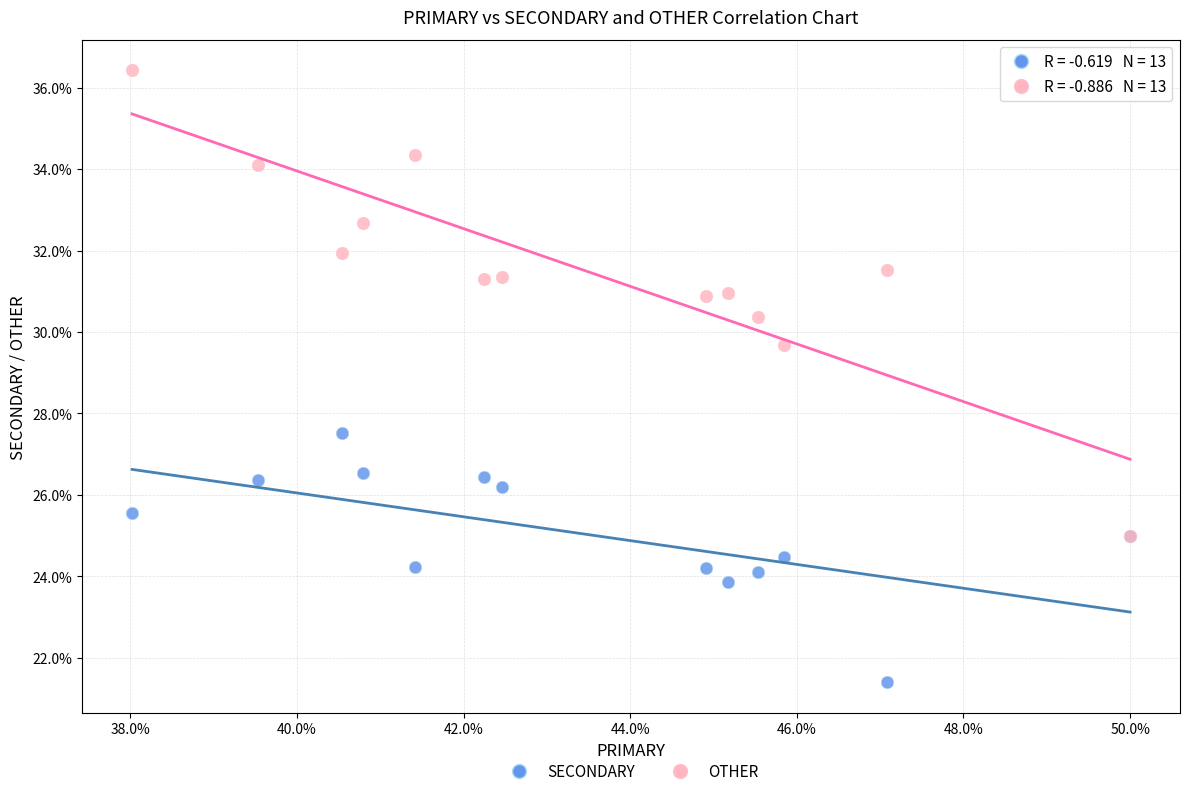

Which series contains the highest Y value?

OTHER